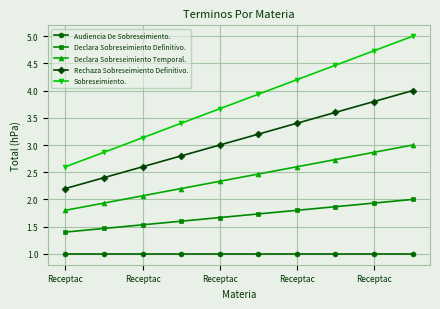

Which series has the largest total across all categories?

Sobreseimiento.